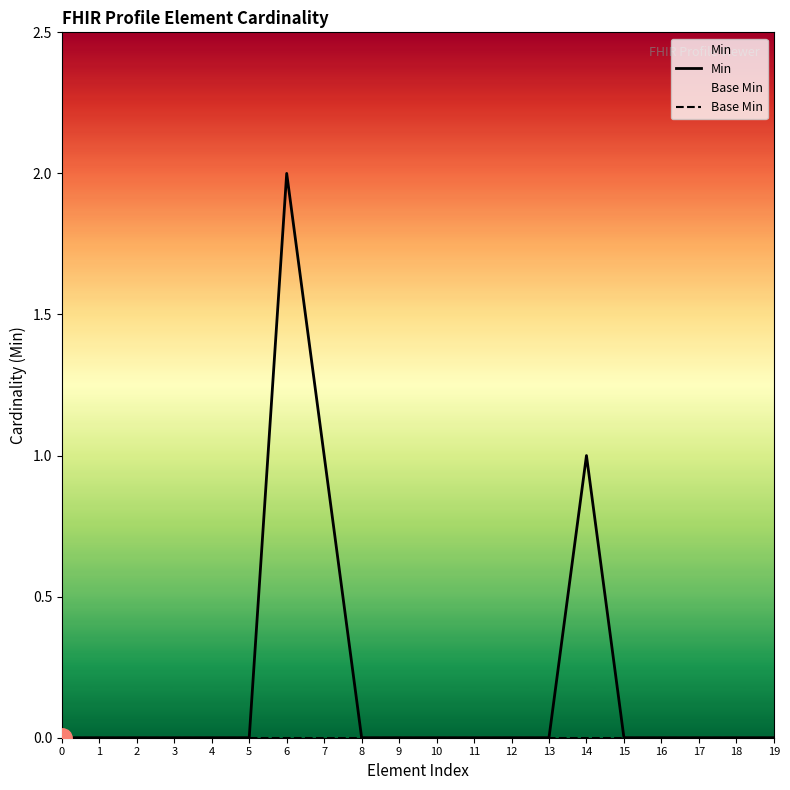

How many lines are shown in the chart?

2